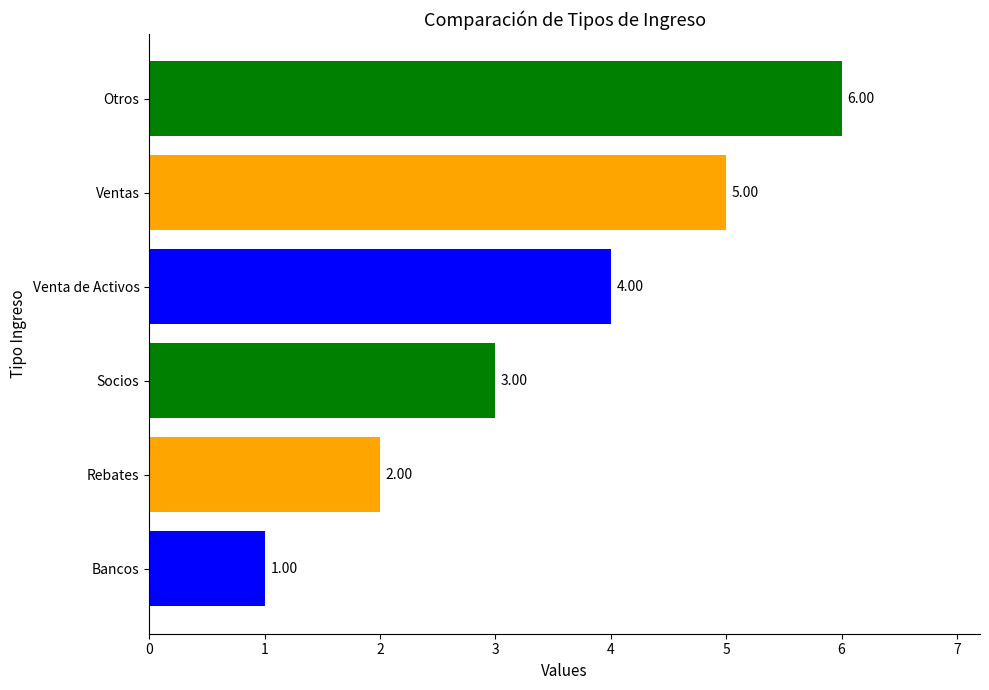

Where is the data nearest to the value 3?

Socios